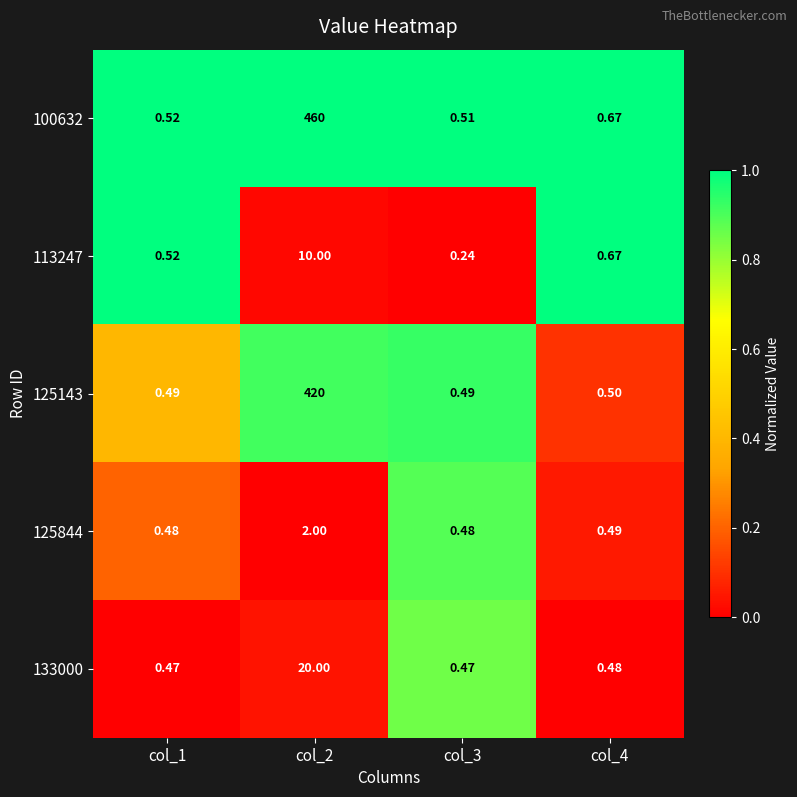

Which series has the widest spread of values?

100632